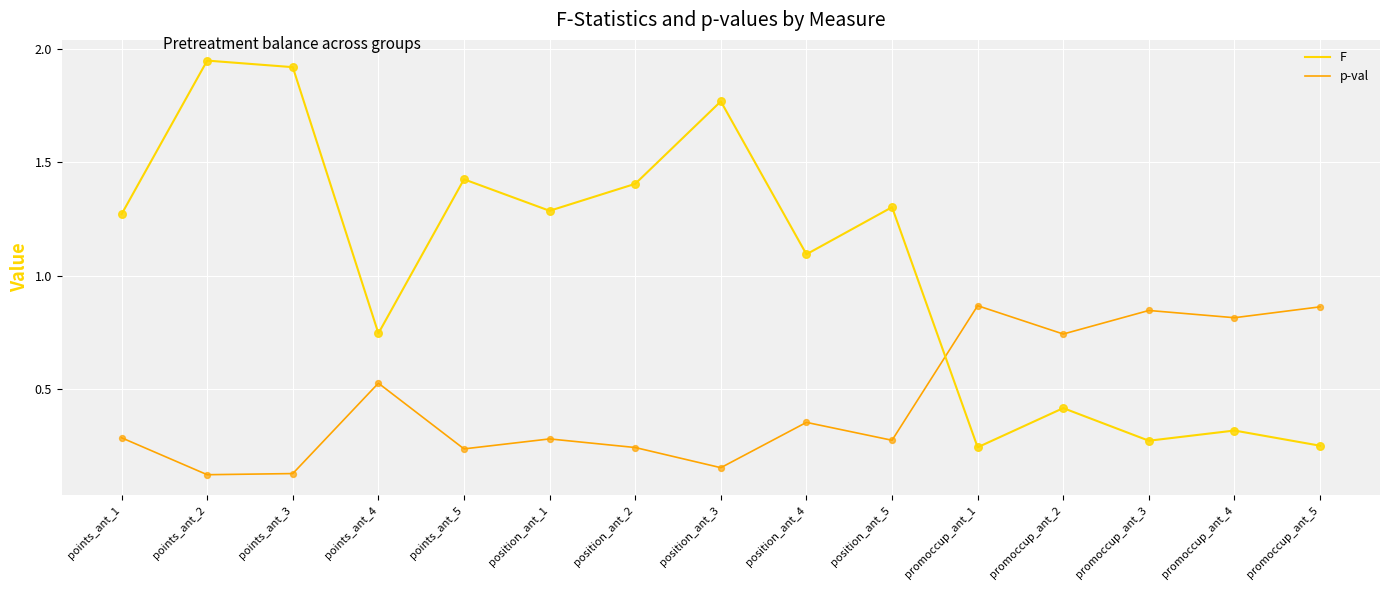

Which series changed the most between points_ant_5 and promoccup_ant_3?

F